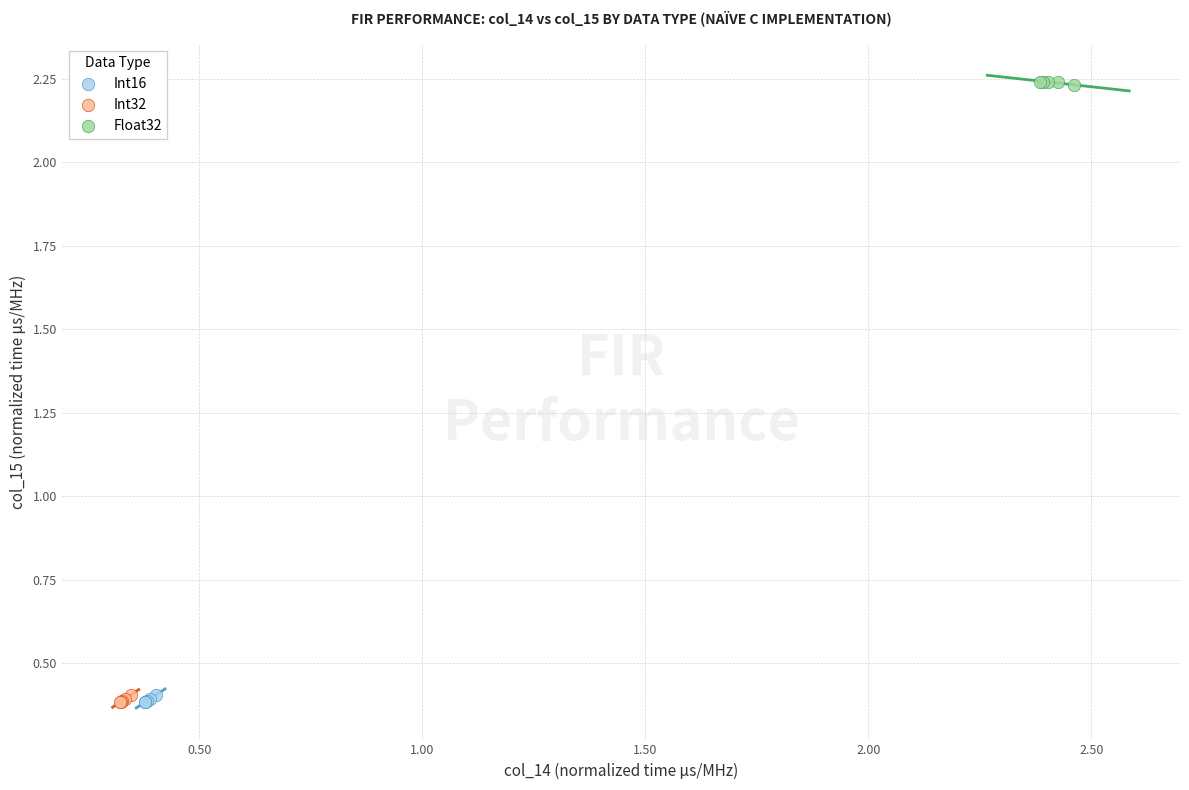

Which series reaches the maximum Y coordinate?

Float32